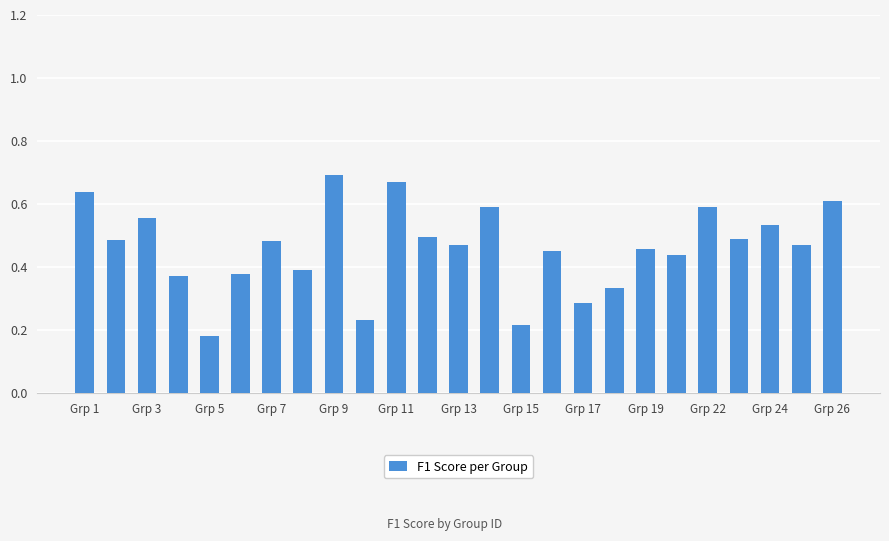

Count the values in the range 0 to 1.

25